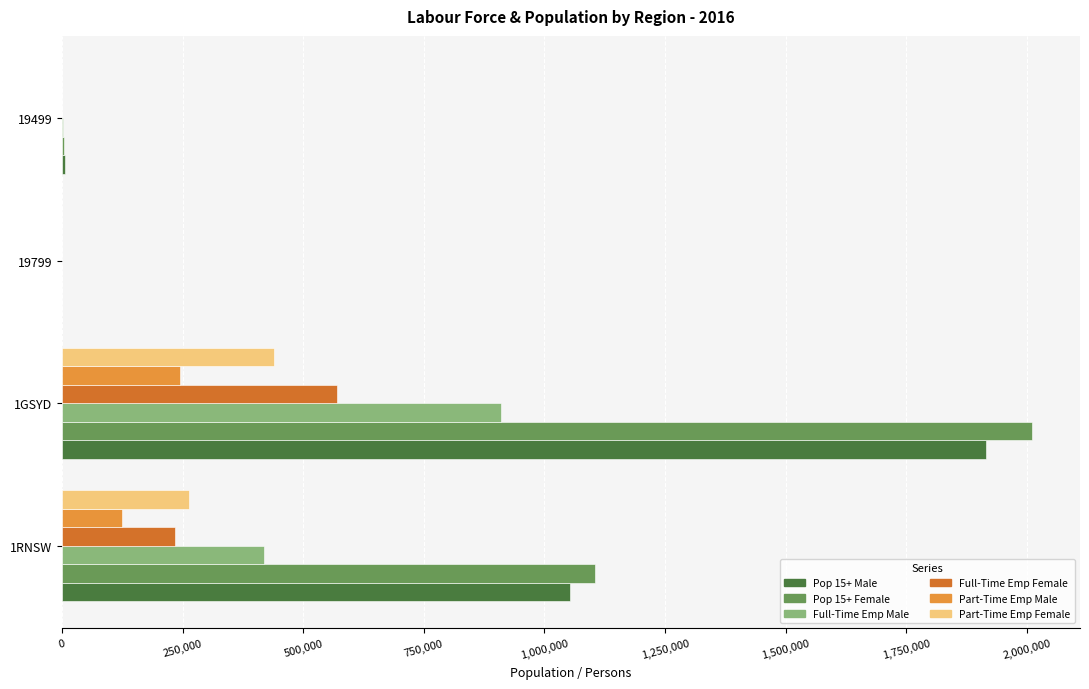

What is the greatest value displayed?

2009383